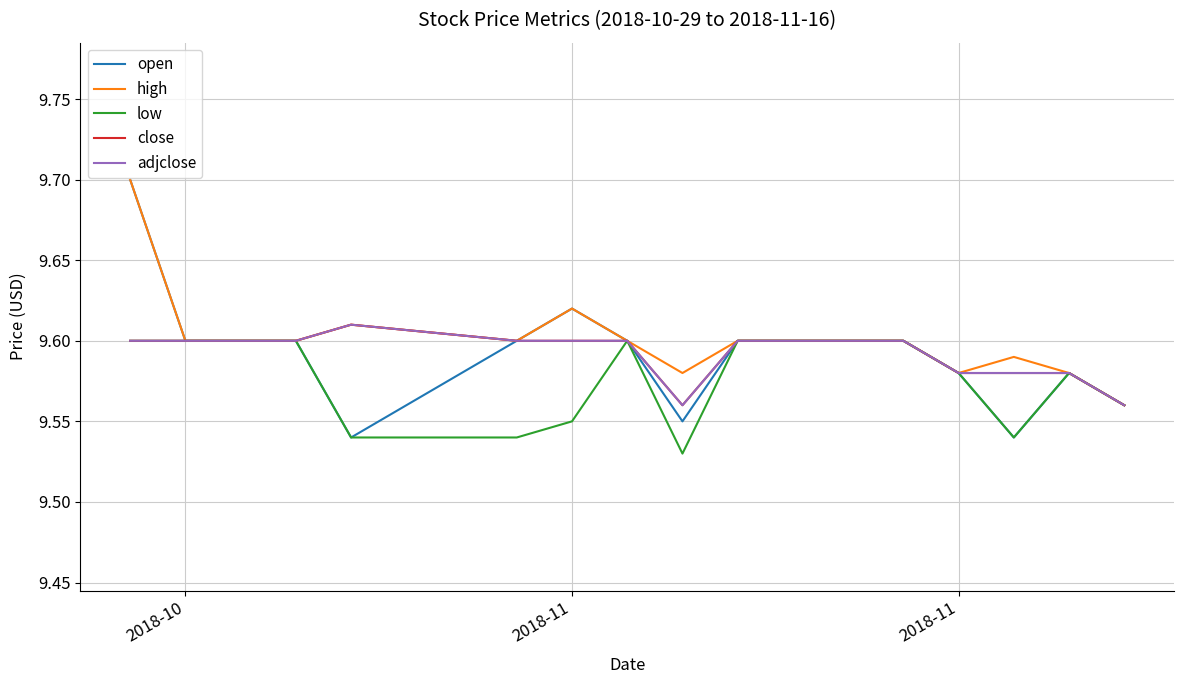

What is the maximum value for open?

9.7